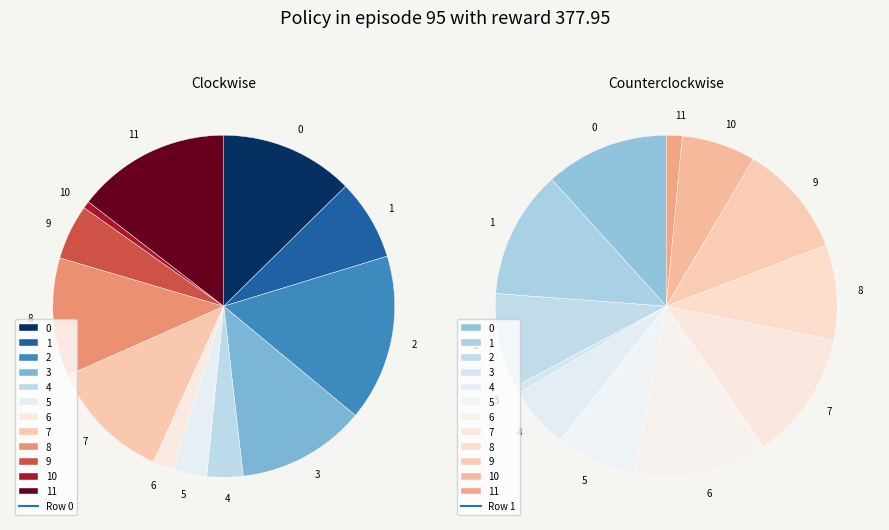

Count the number of slices in the pie.

12